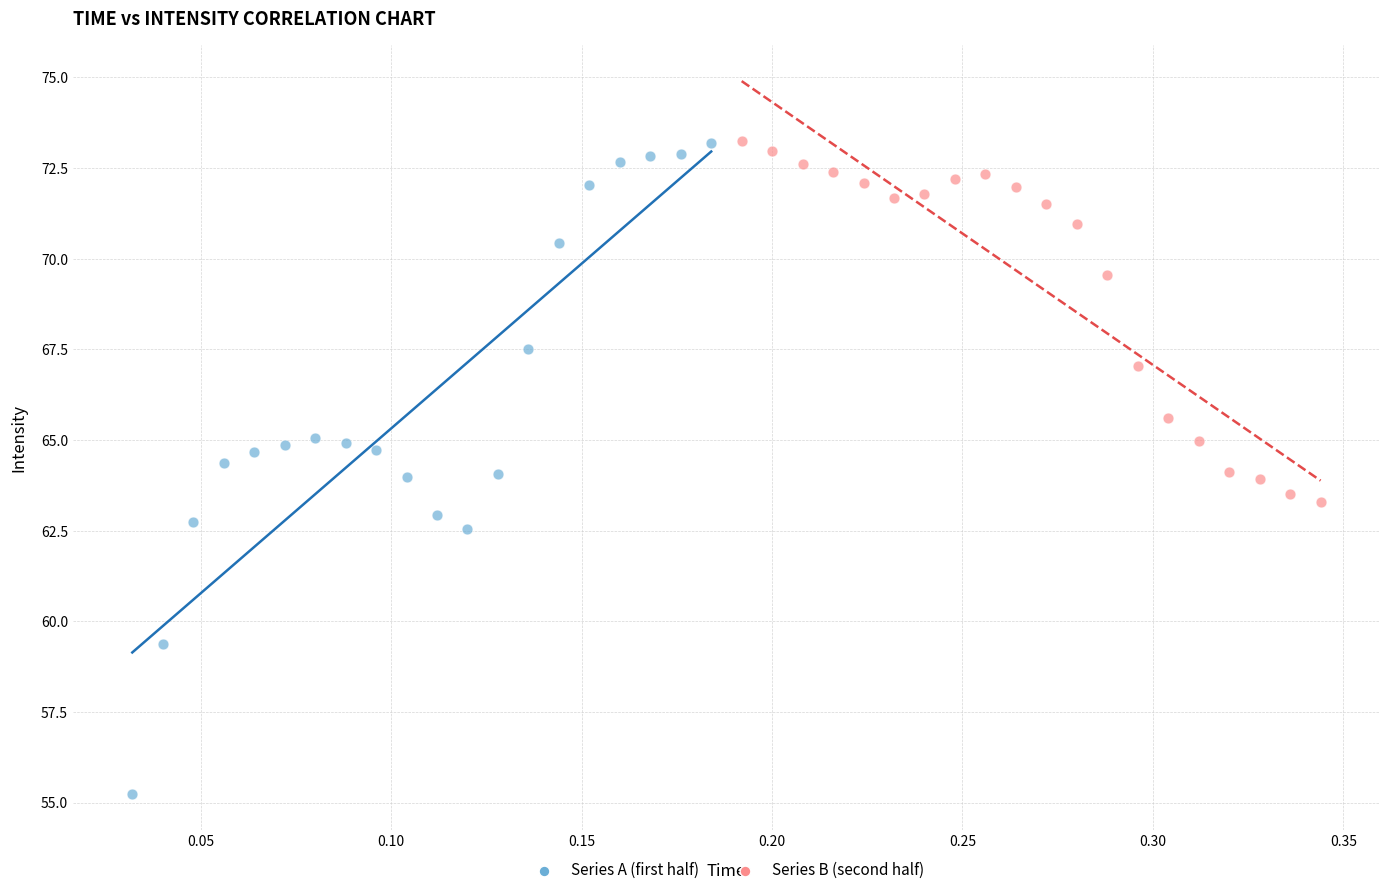

Which series contains the lowest Y value?

Series A (first half)